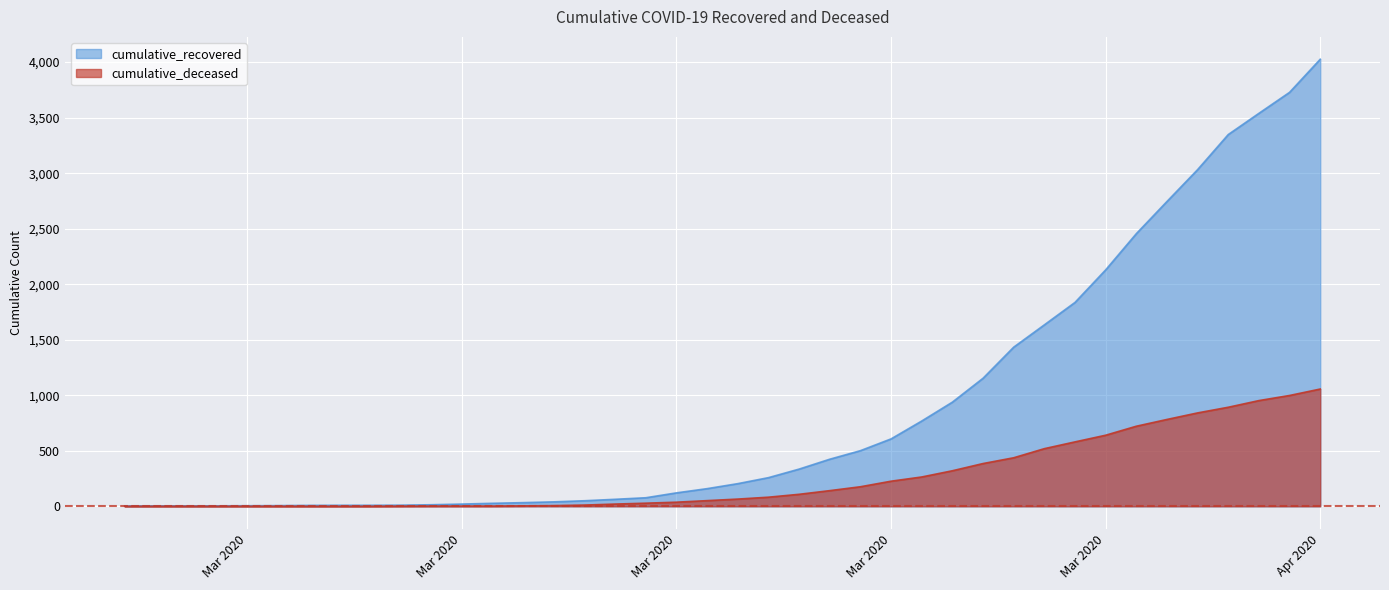

Which has a higher value, 2020-03-14 or 2020-03-03?

2020-03-14